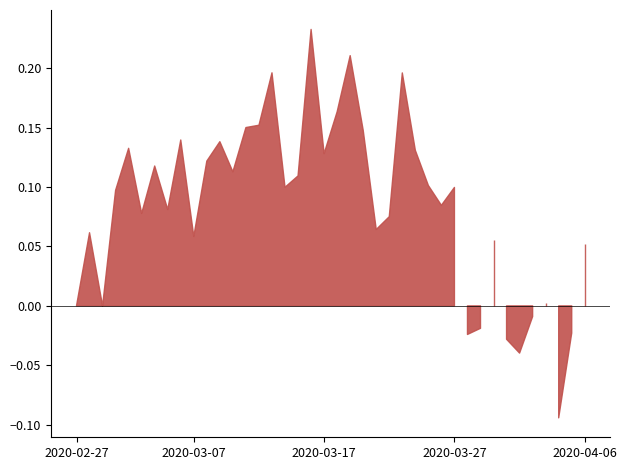

What is the difference between the maximum and minimum values?

0.3